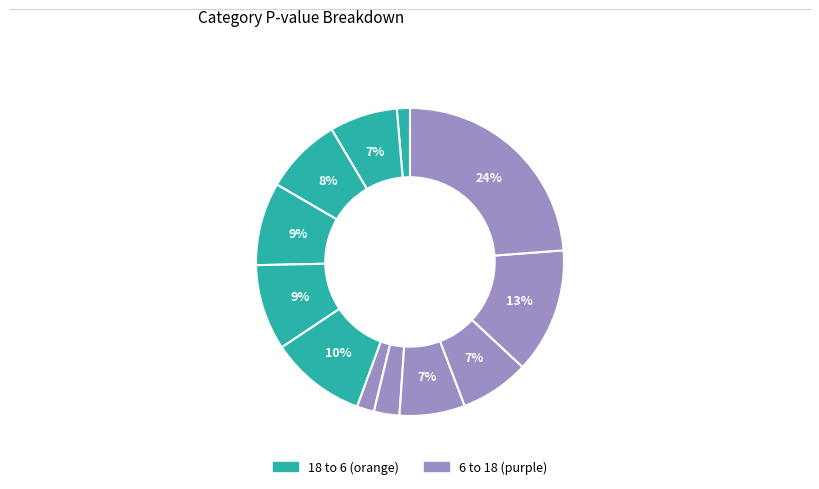

How many segments does this pie chart have?

12